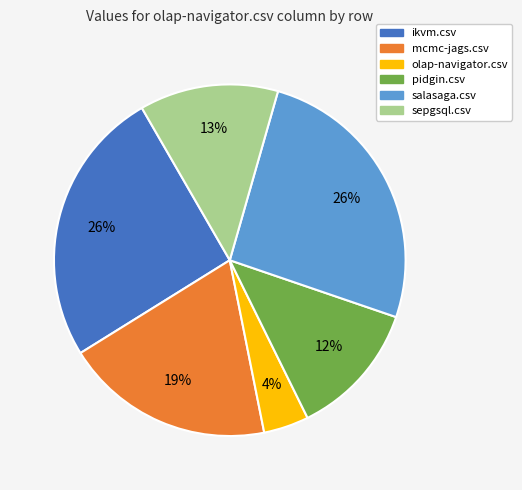

To the nearest percent, what is the average slice percentage?

17%